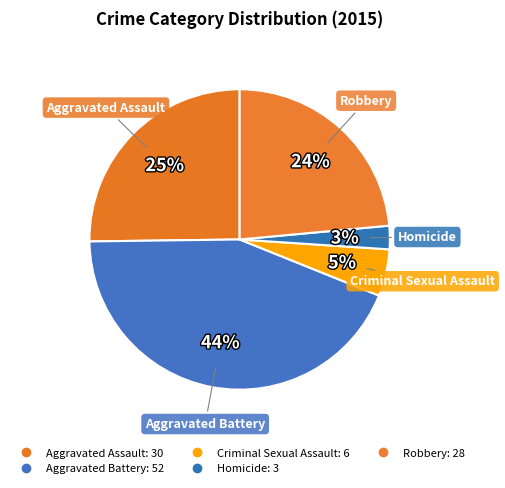

How many slices are in this pie chart?

5